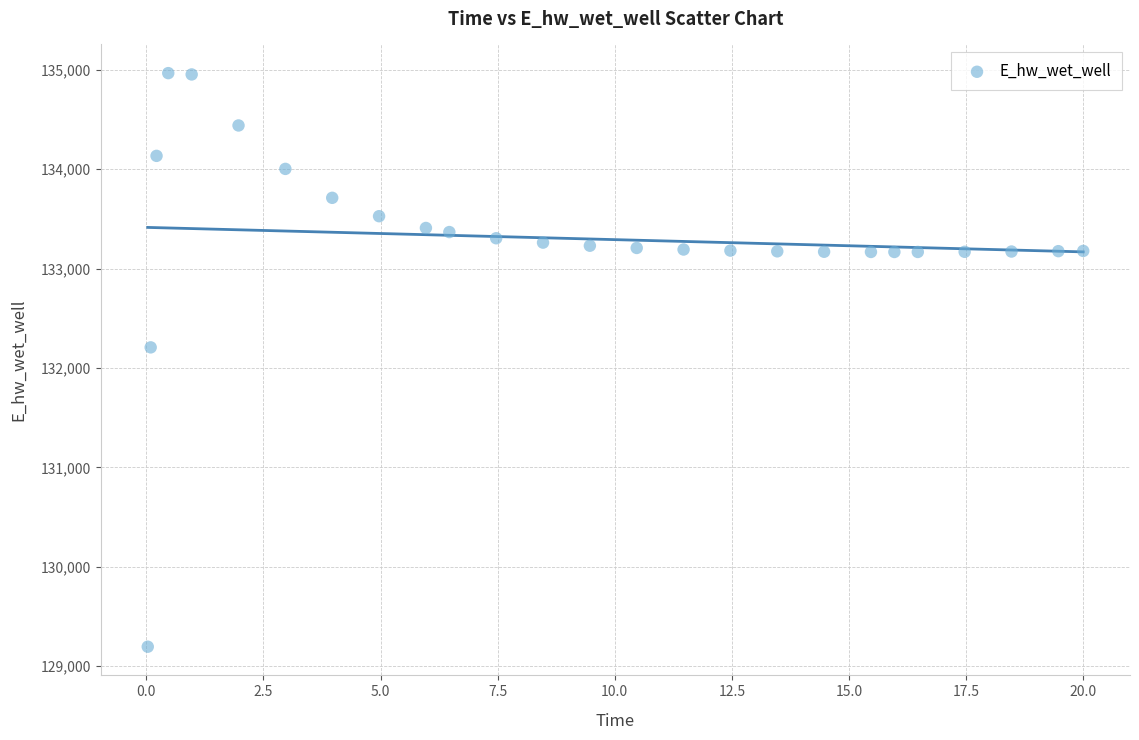

What Y value in the scatter plot is closest to 132080?

132207.0